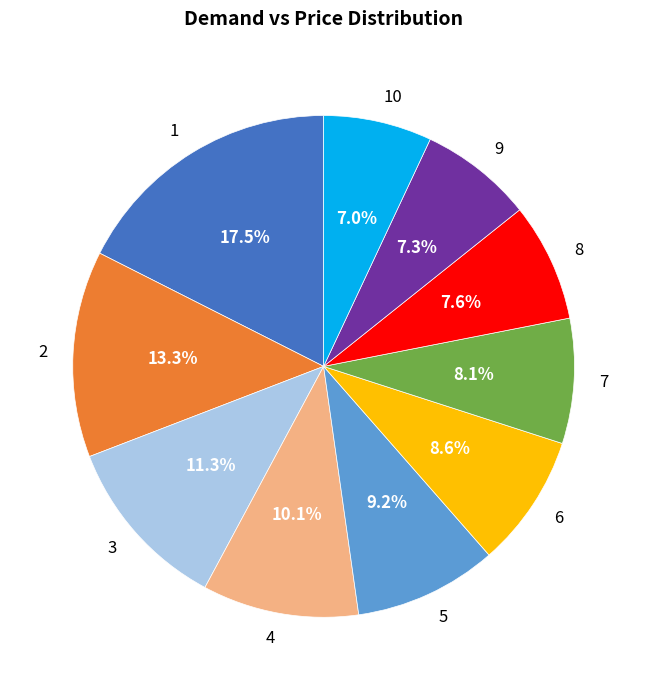

Between 4 and 5, which is larger?

4